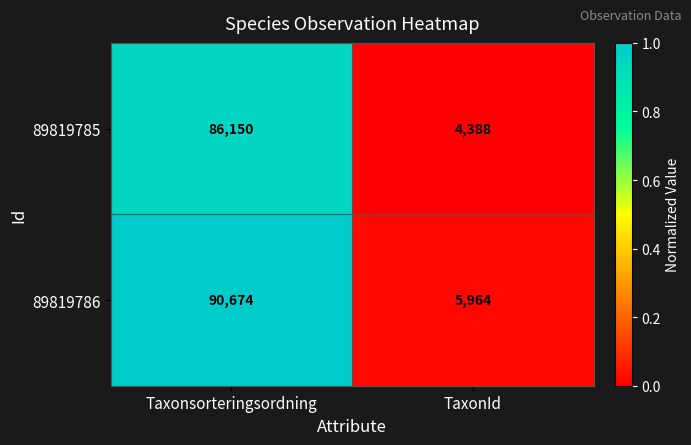

How many categories are shown in the chart?

2